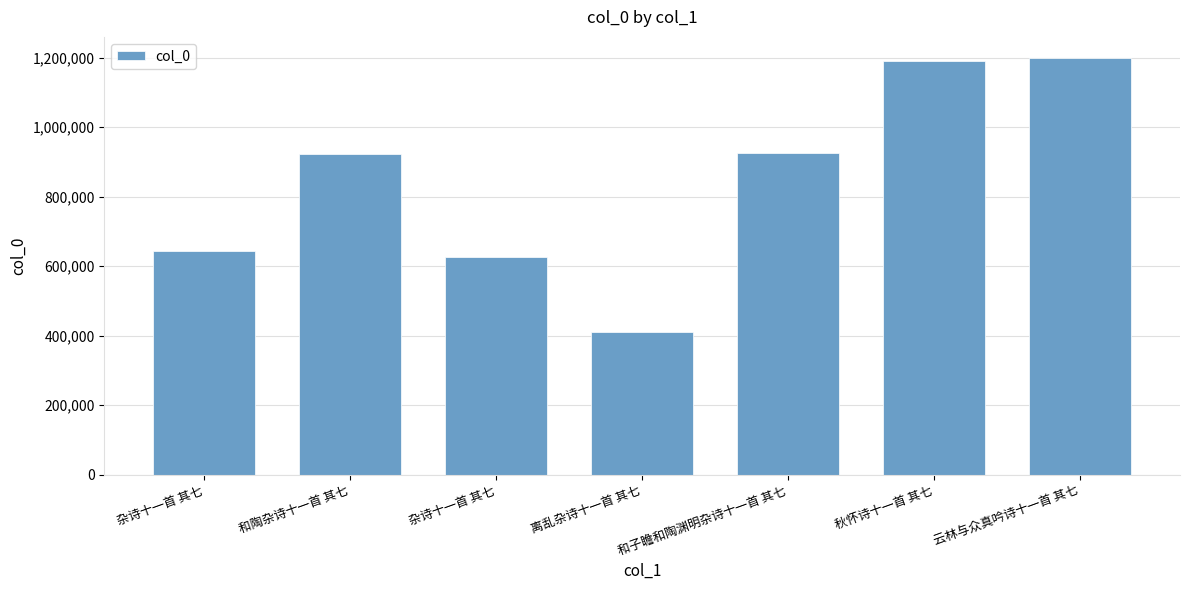

The value at 和陶杂诗十一首 其七 is 922305. True or false?

True